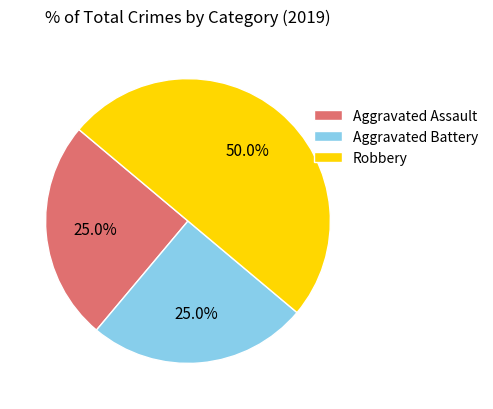

What is the largest slice in the pie chart?

Robbery